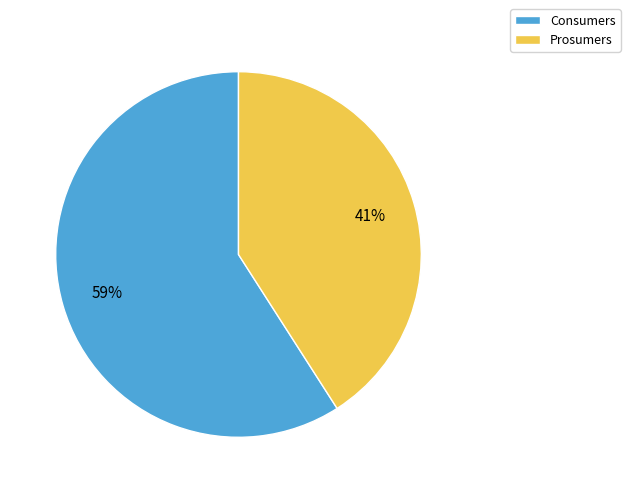

Combined, do Consumers and Prosumers account for over 50%?

Yes